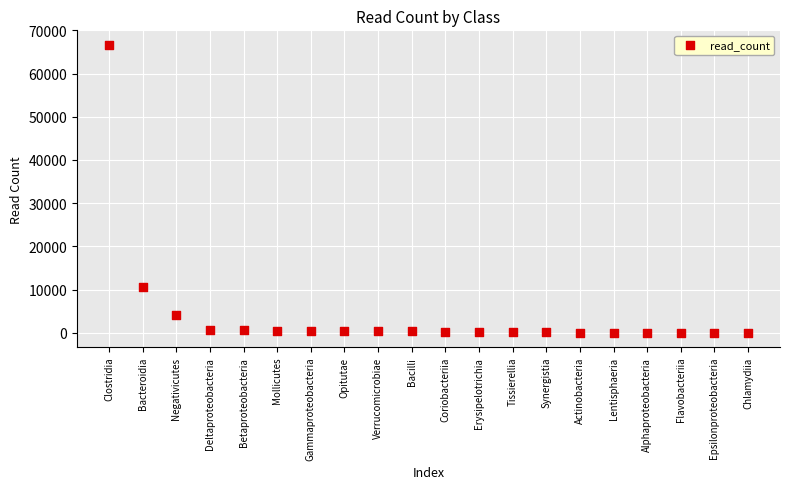

What Y value in the scatter plot is closest to 33337?

10525